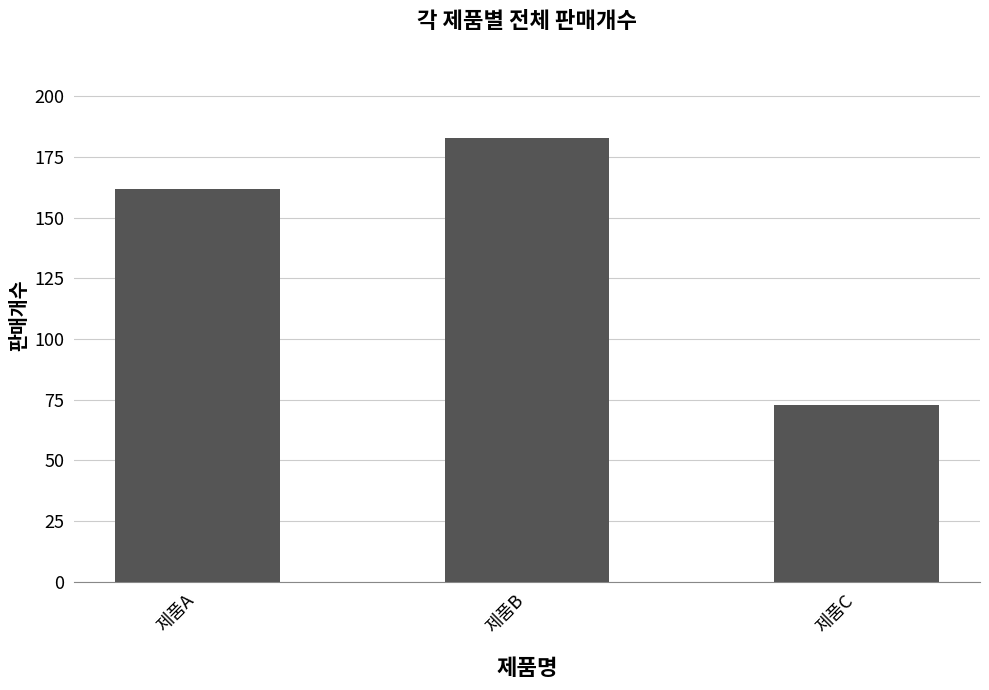

The chart shows a value of 16 at 제품C. True or false?

False